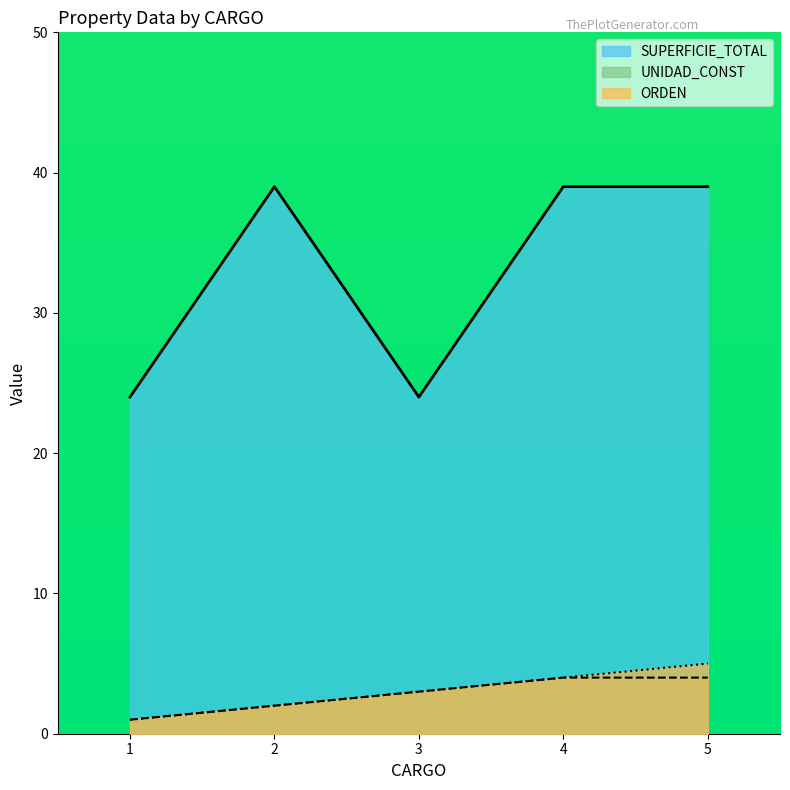

What is the difference between the ORDEN values at 3 and 4?

1